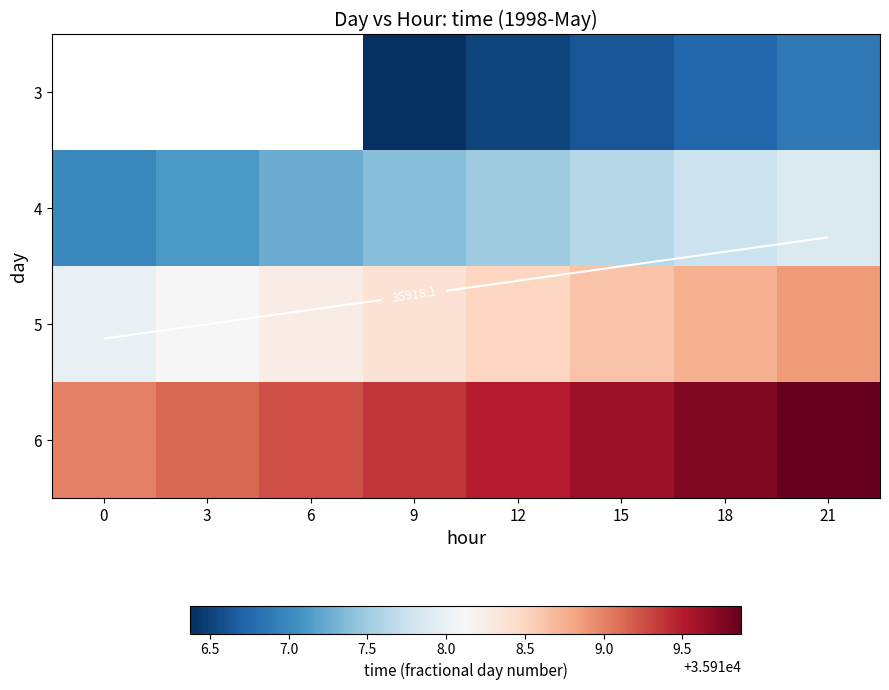

Which has a higher value, 21 or 18?

21